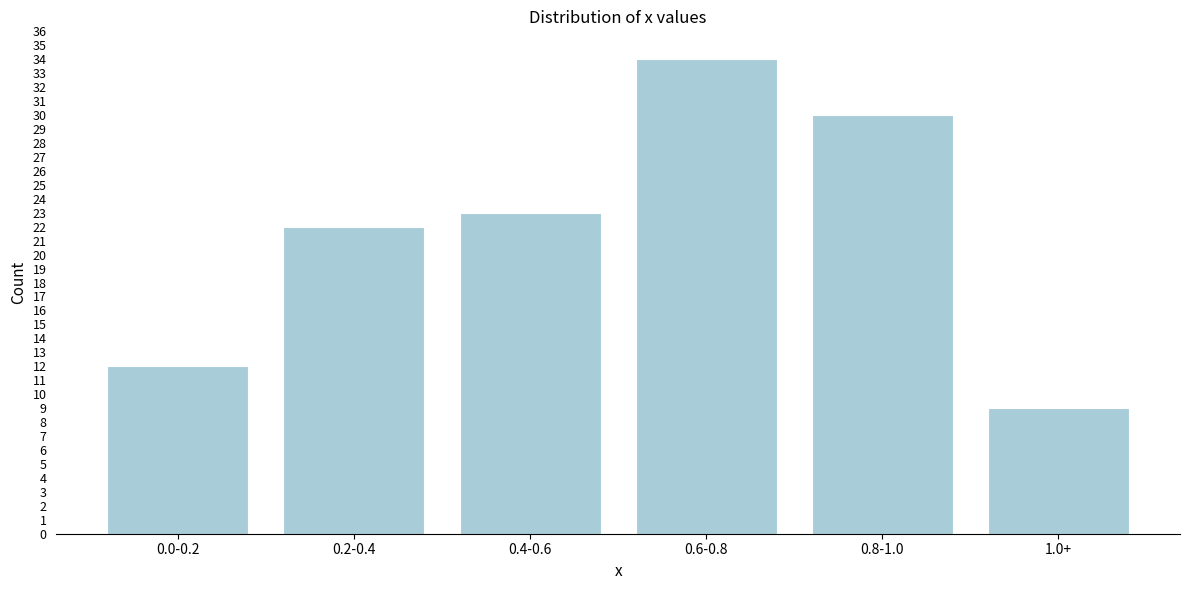

Reading left to right, what are all the values shown in this chart?

12	22	23	34	30	9